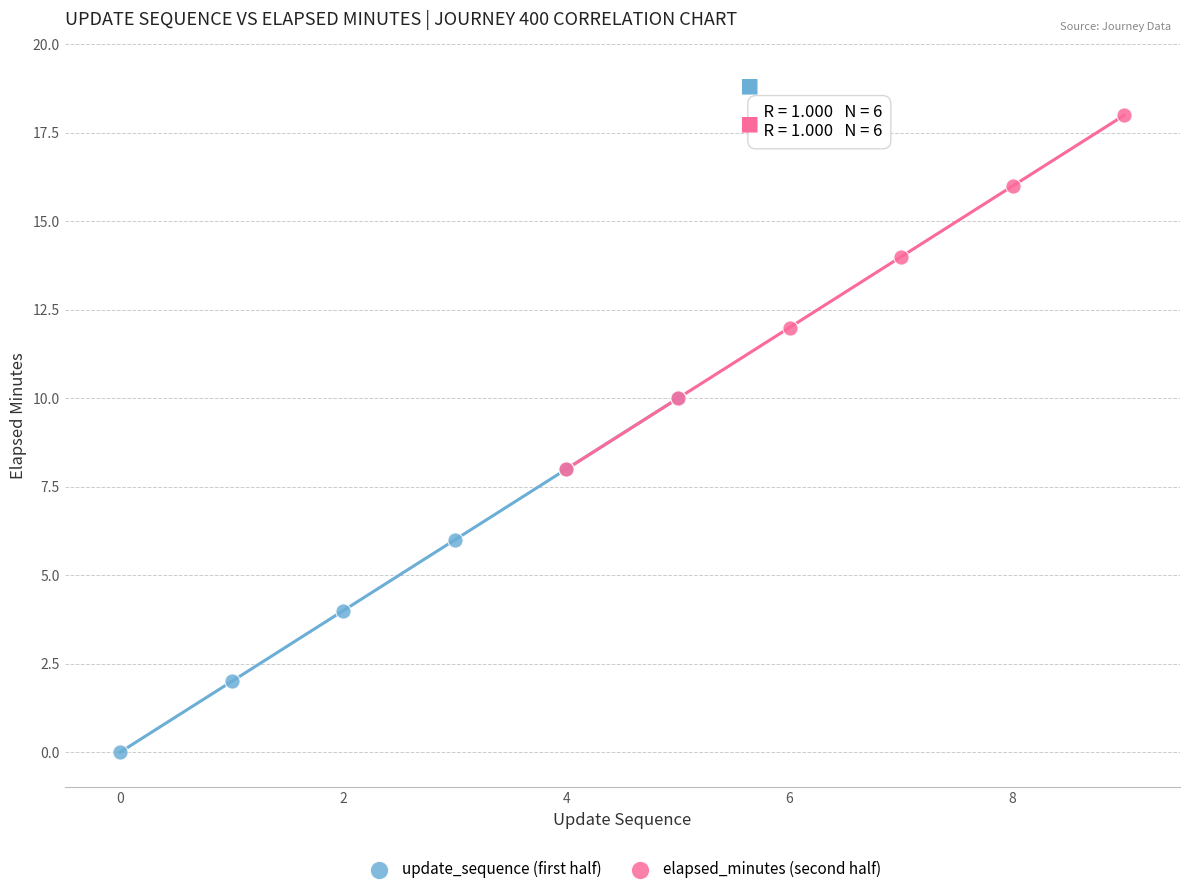

Which series contains the lowest Y value?

update_sequence (first half)